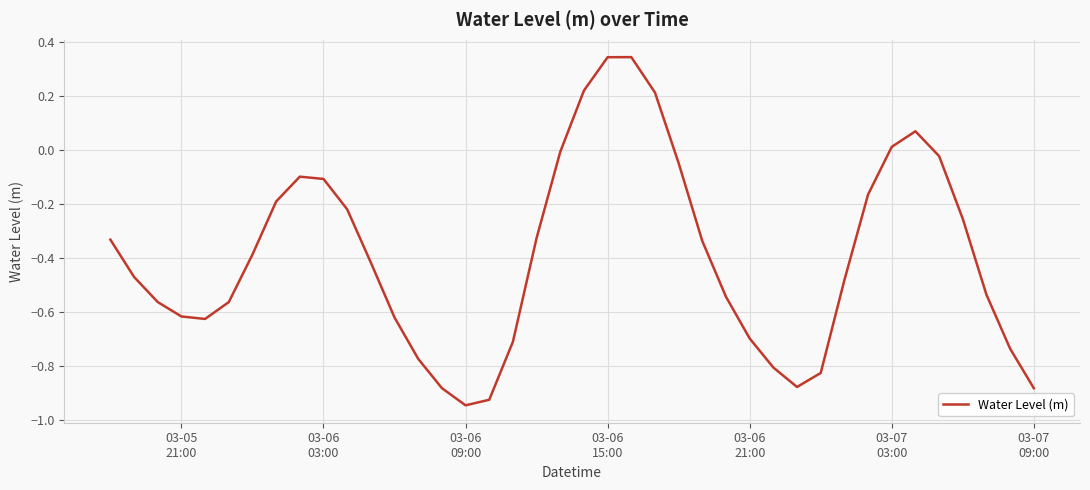

What is the difference between the maximum and minimum values?

1.3